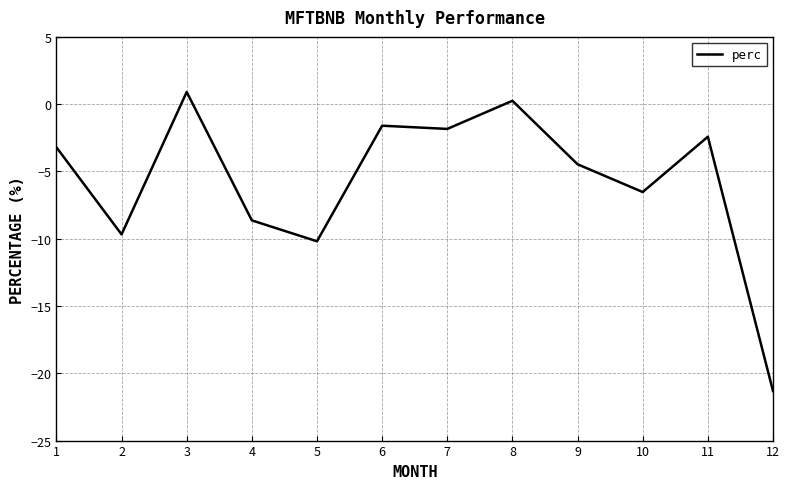

What is the smallest value displayed?

-21.3